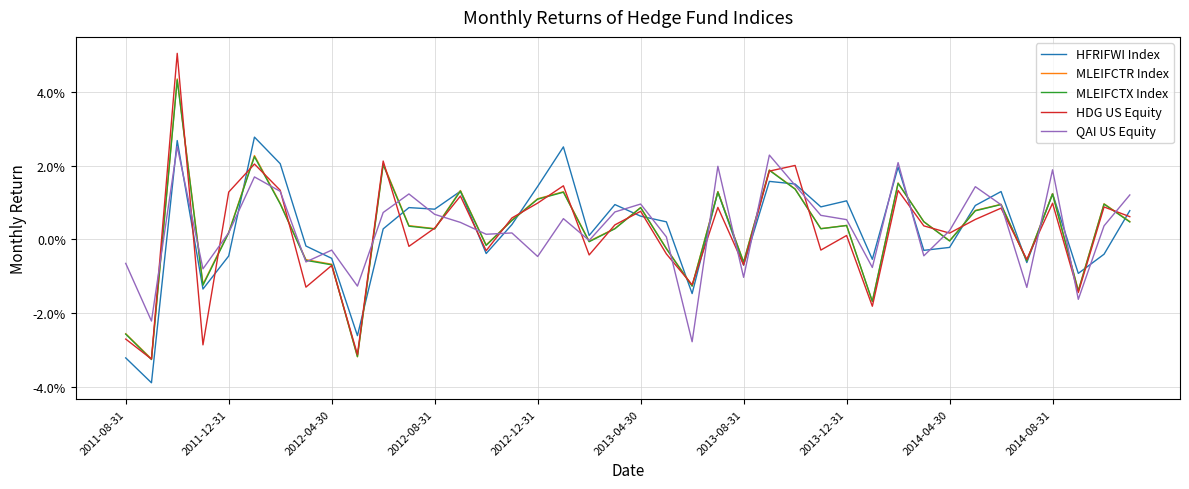

Does the chart have visible grid lines?

Yes